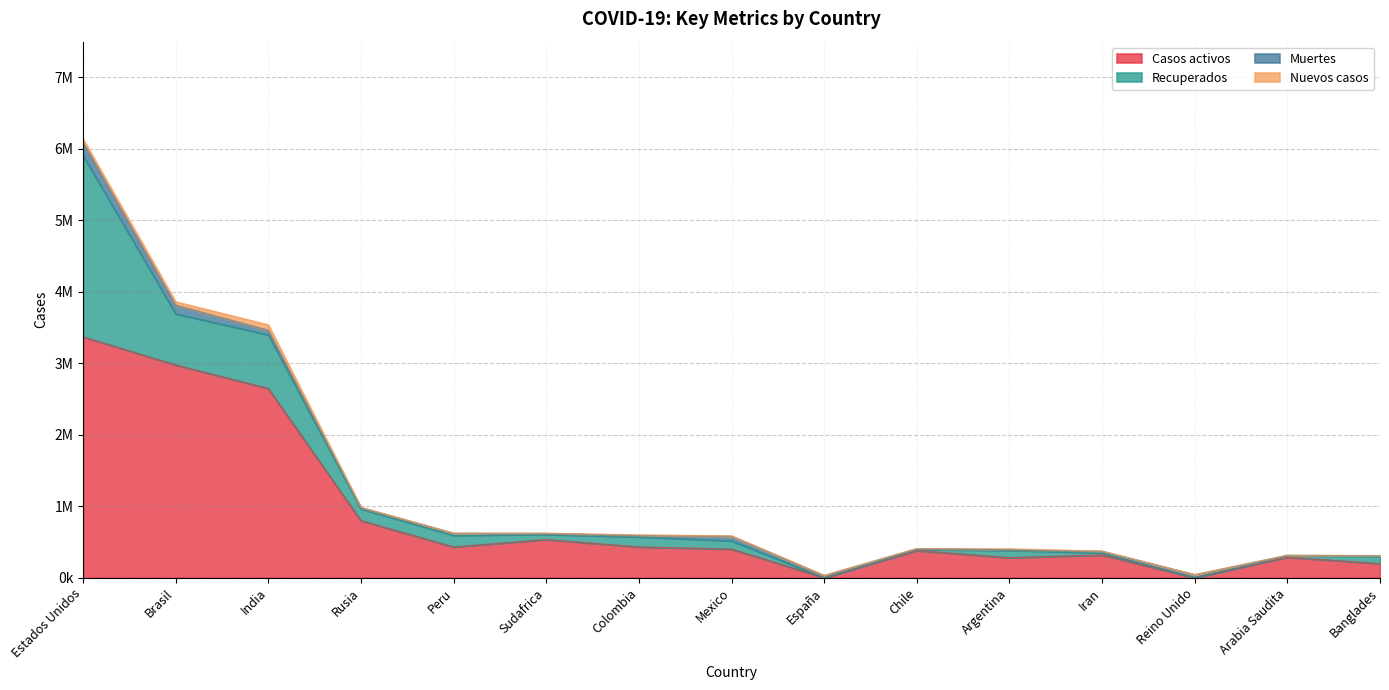

After their last crossing, which series has the higher values: Nuevos casos or Muertes?

Muertes